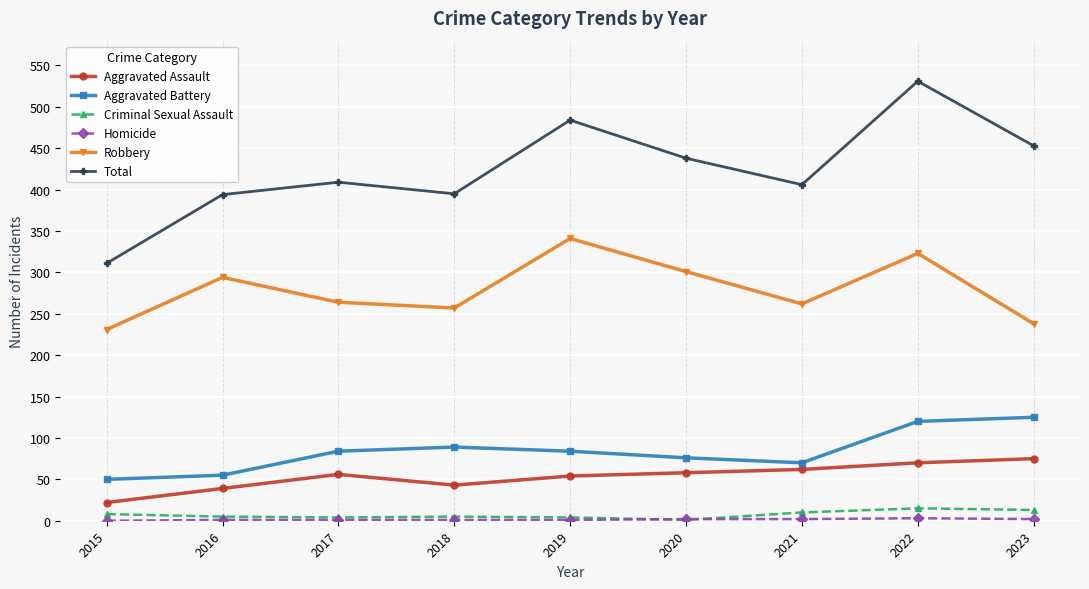

What is the difference between the highest and lowest values at 2023?

451